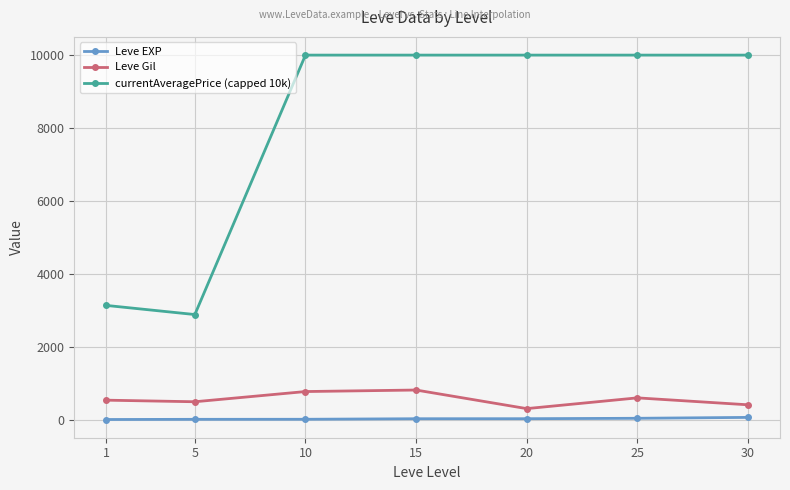

True or false: currentAveragePrice (capped 10k) and Leve Gil cross at least once.

False